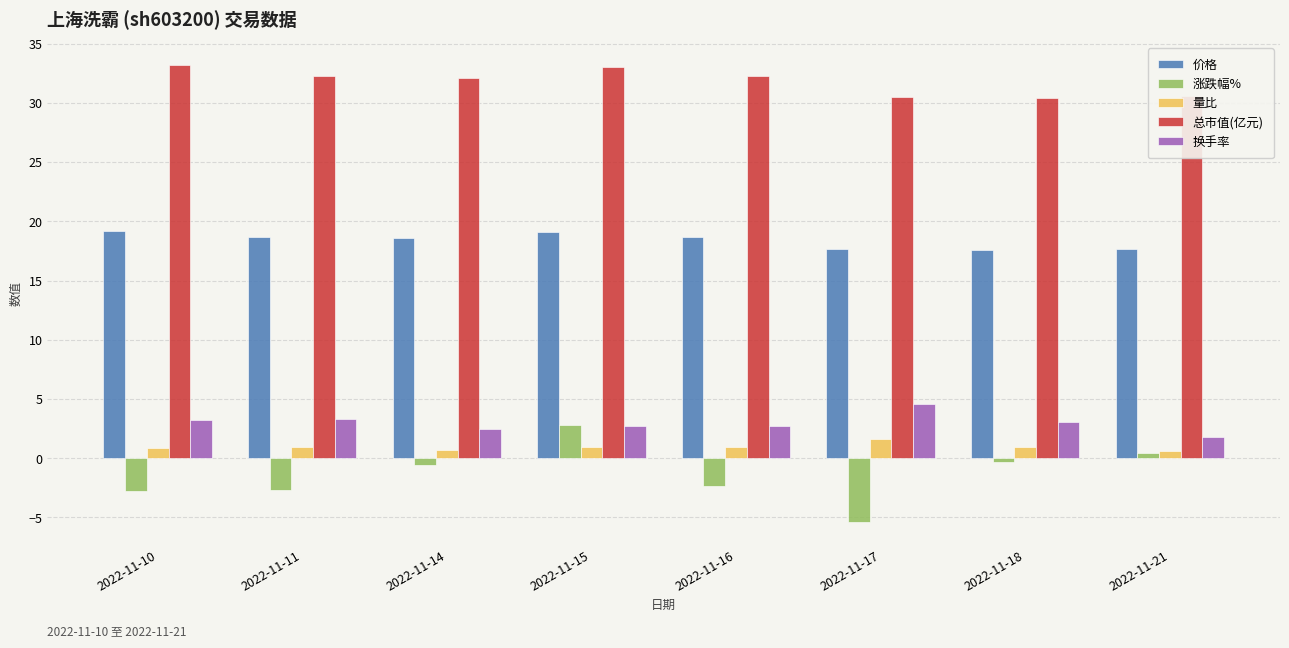

List the series in order of their peak value, lowest first.

量比, 涨跌幅%, 换手率, 价格, 总市值(亿元)